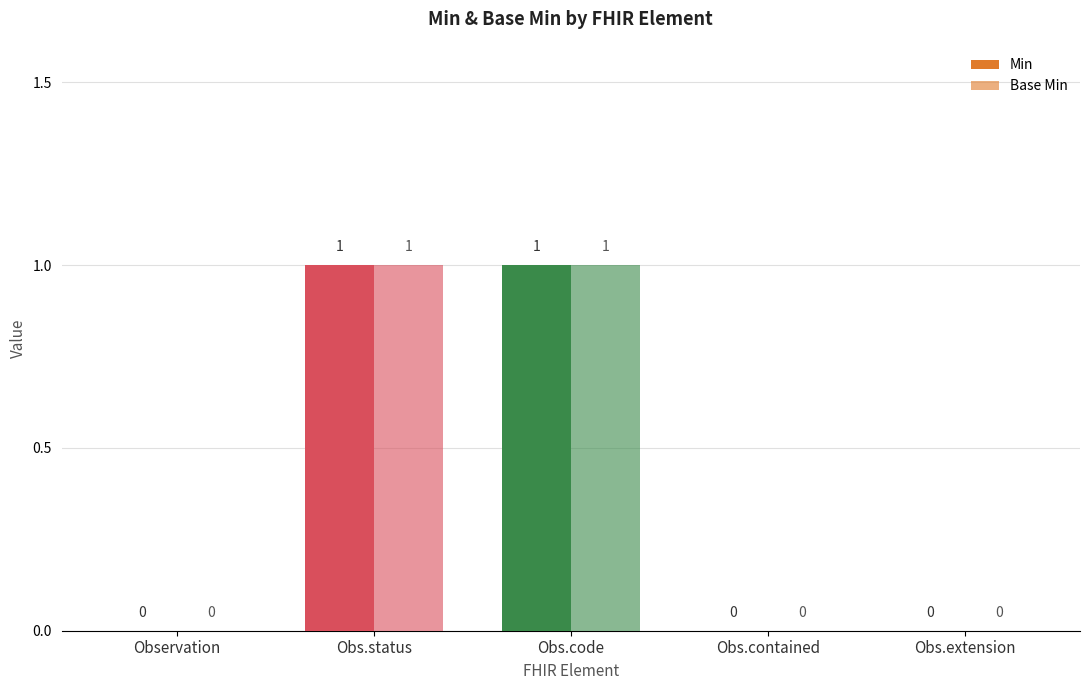

What is the difference between the second highest and second lowest values in the Base Min series?

1